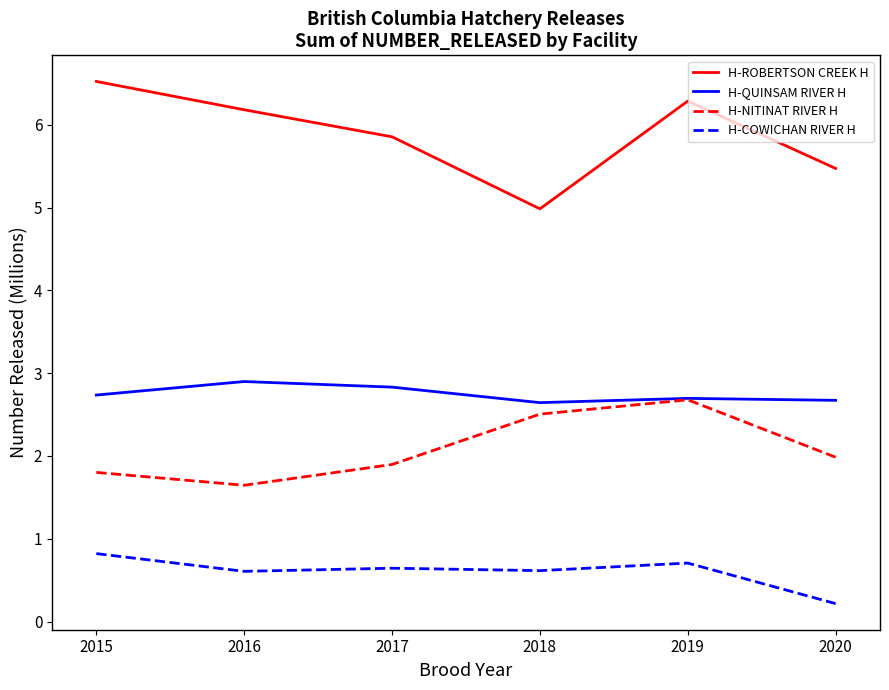

What is the sum of all H-QUINSAM RIVER H values?

16.5